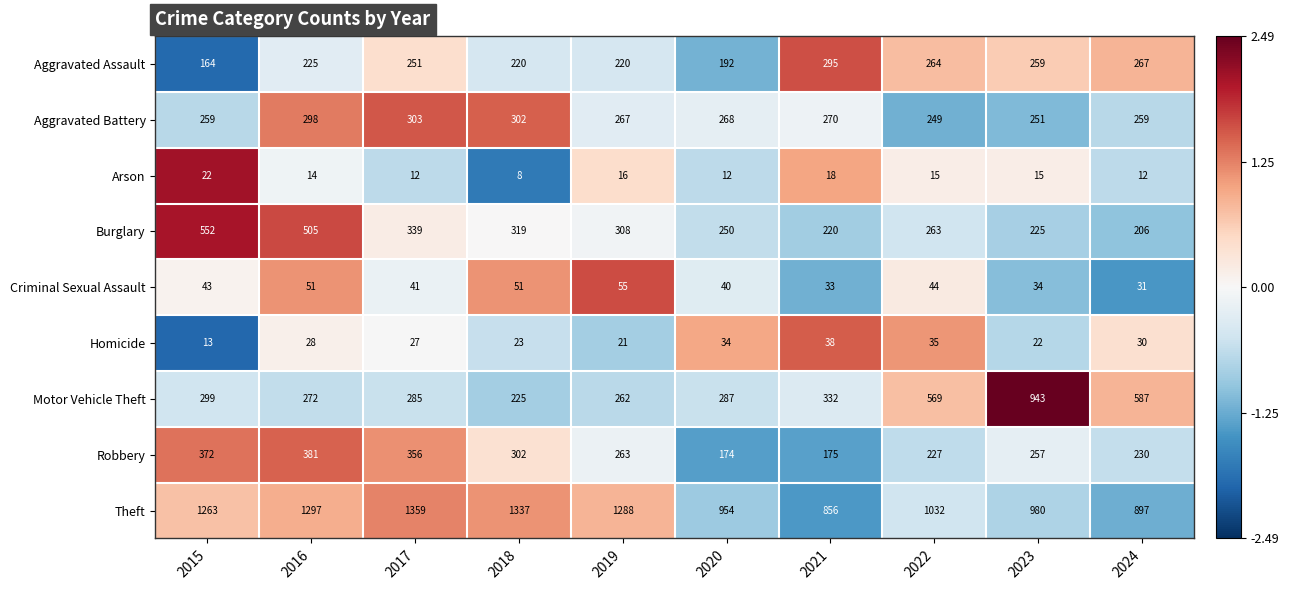

What is the minimum value shown in the chart?

8